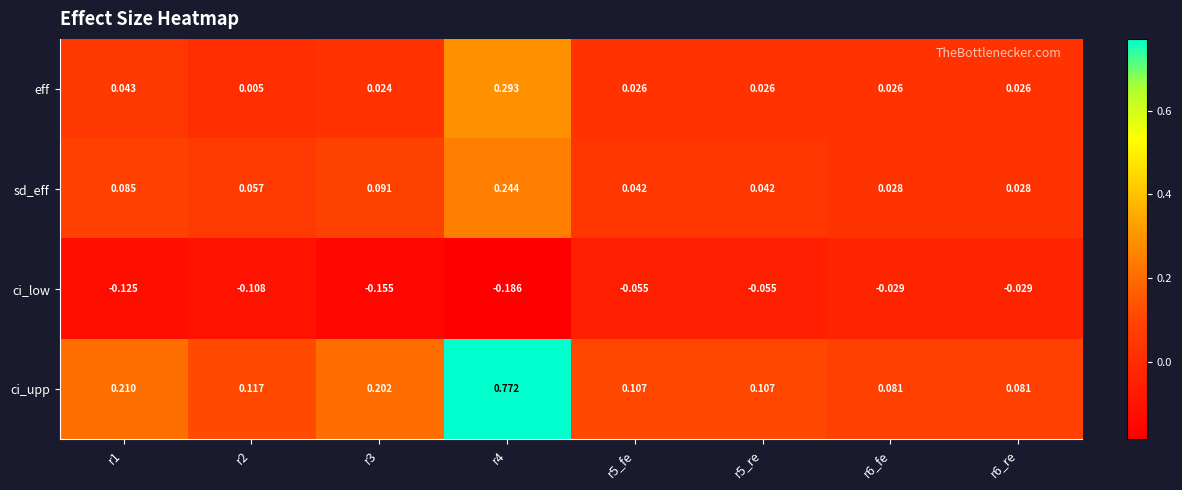

Rank the series by their maximum value, from highest to lowest.

ci_upp, eff, sd_eff, ci_low